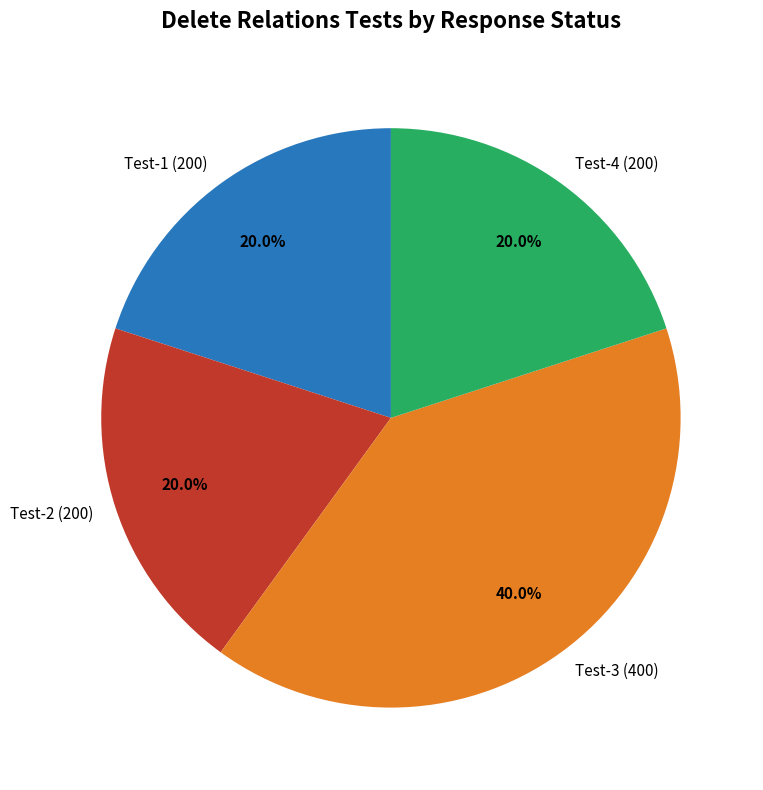

How much of the chart is everything except Test-1 (200)?

80.0%